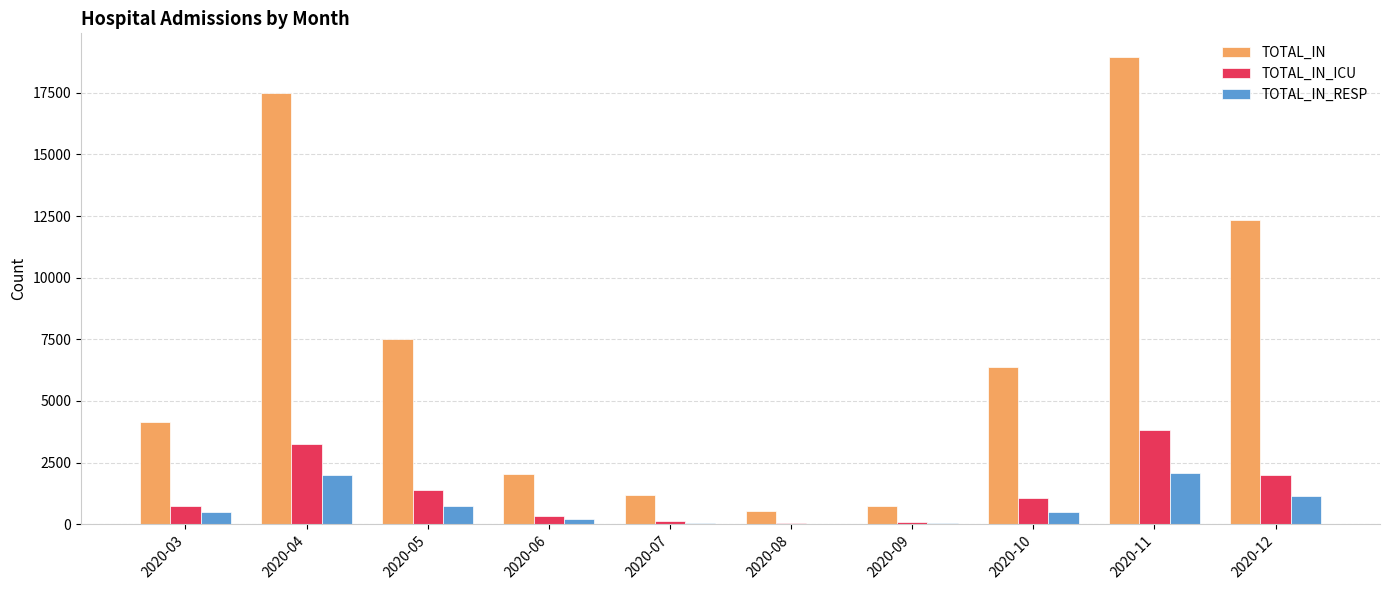

Where is TOTAL_IN_ICU nearest to the value 1943?

2020-12